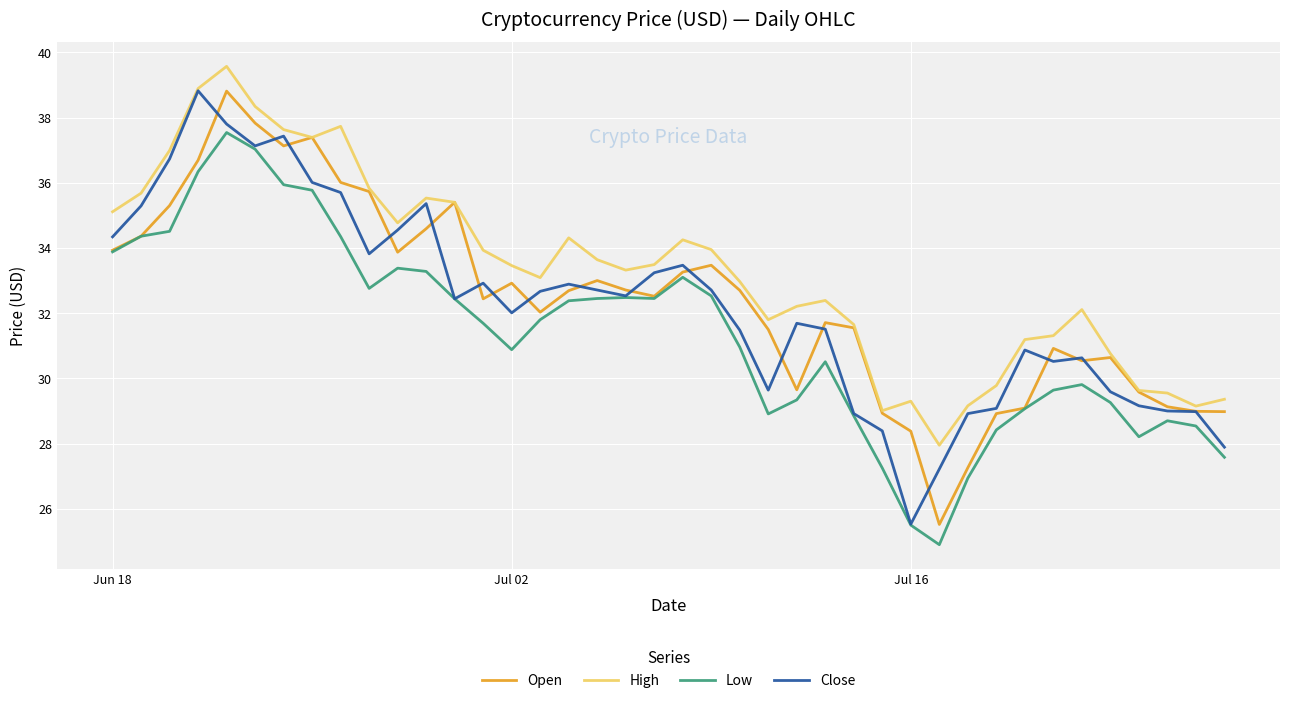

Which series has the largest total across all categories?

High